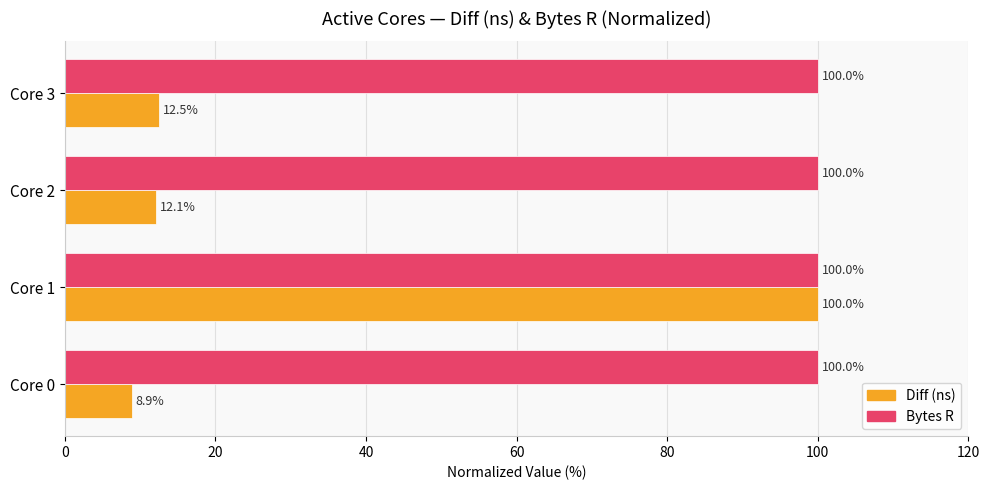

Which series changed the most between Core 2 and Core 3?

Diff (ns)